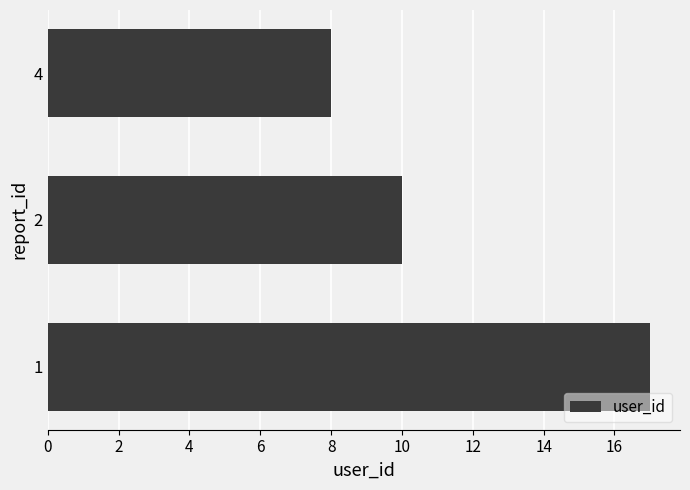

List the labels in order of value, largest first.

1, 2, 4